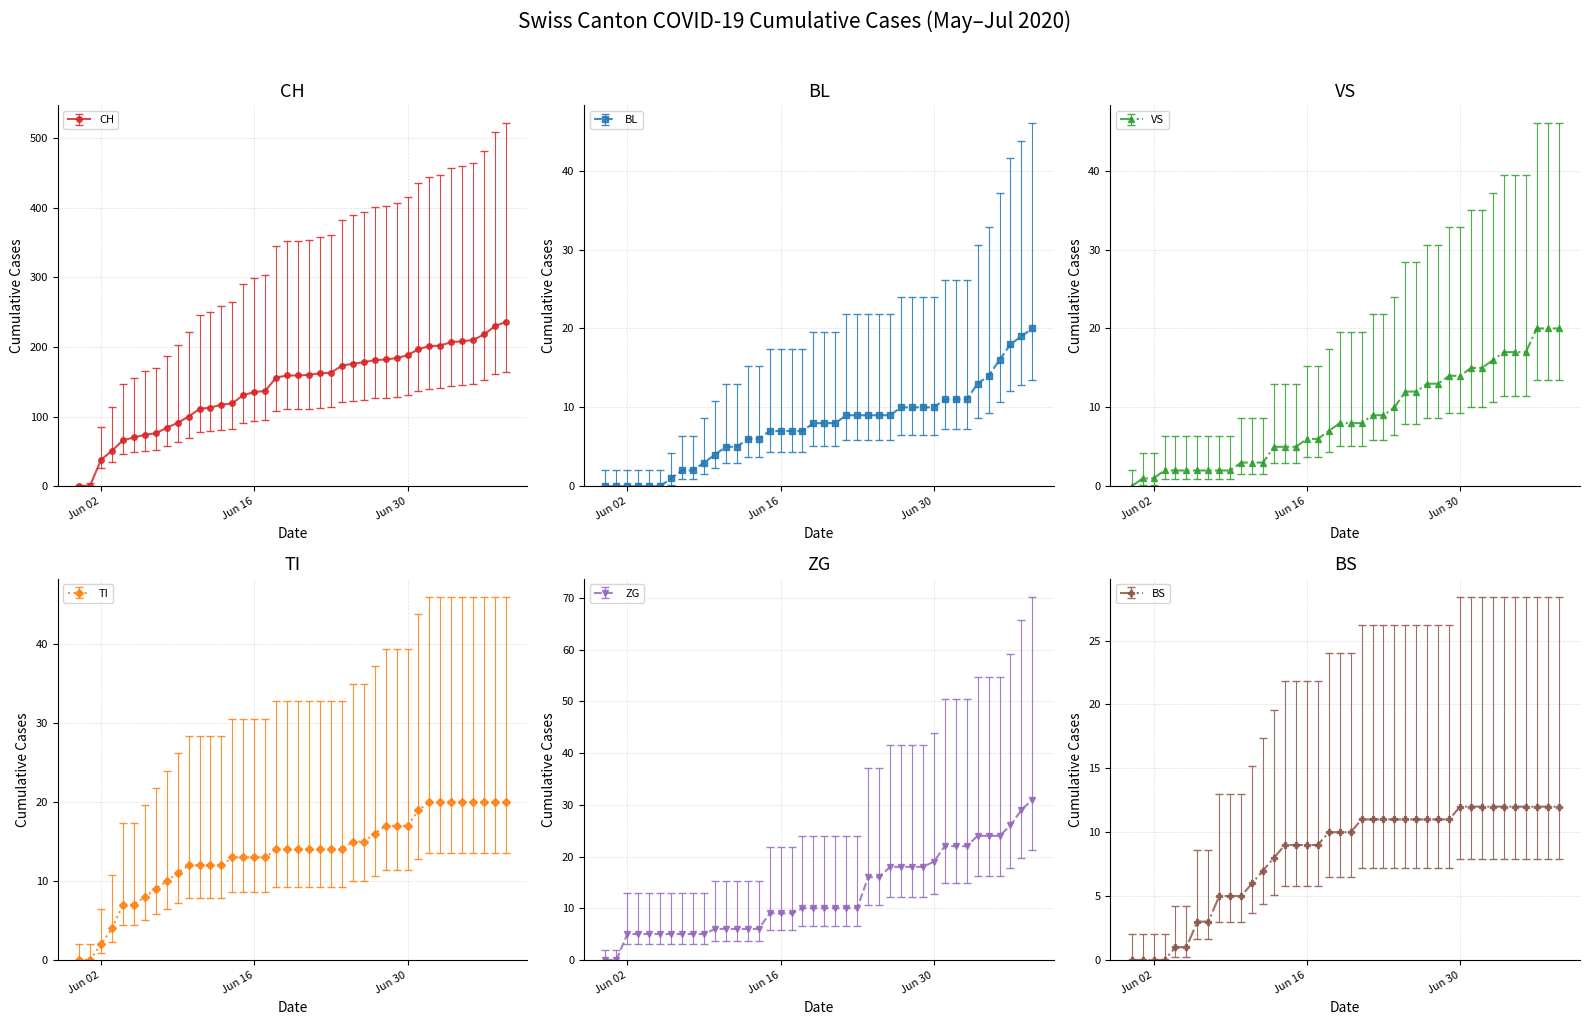

Which series ends up on top after the final intersection of VS and BS?

VS